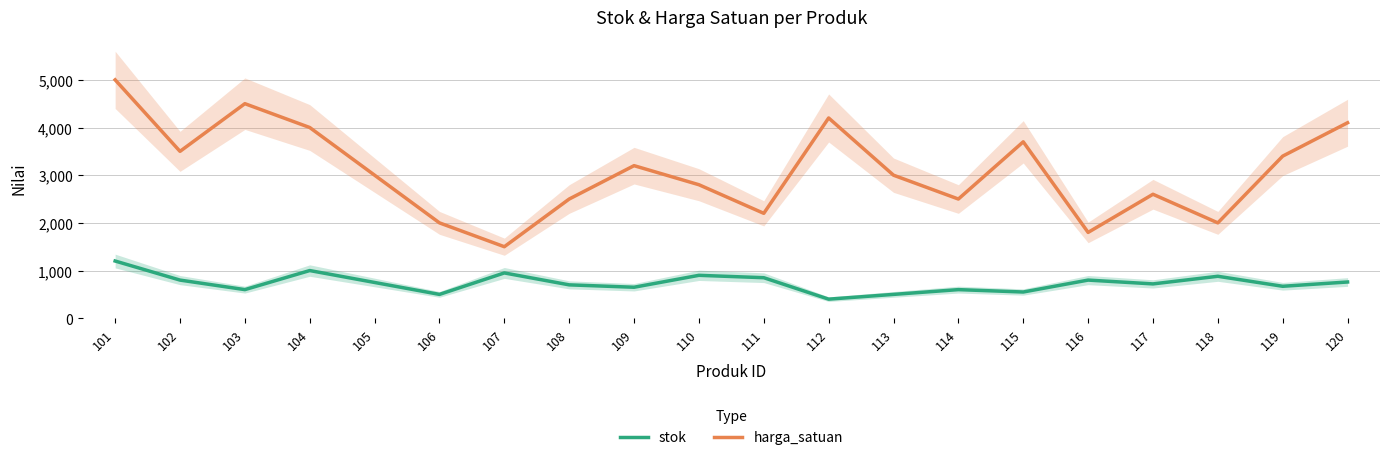

Rank the series by their maximum value, from highest to lowest.

harga_satuan, stok